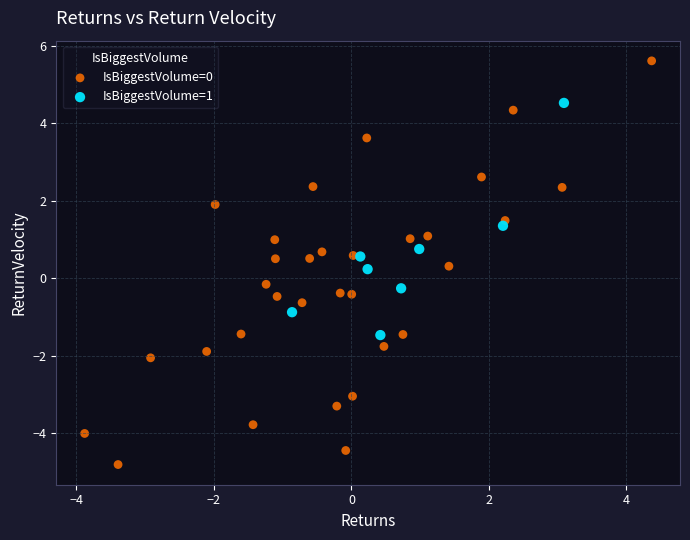

Which series reaches the maximum Y coordinate?

IsBiggestVolume=0